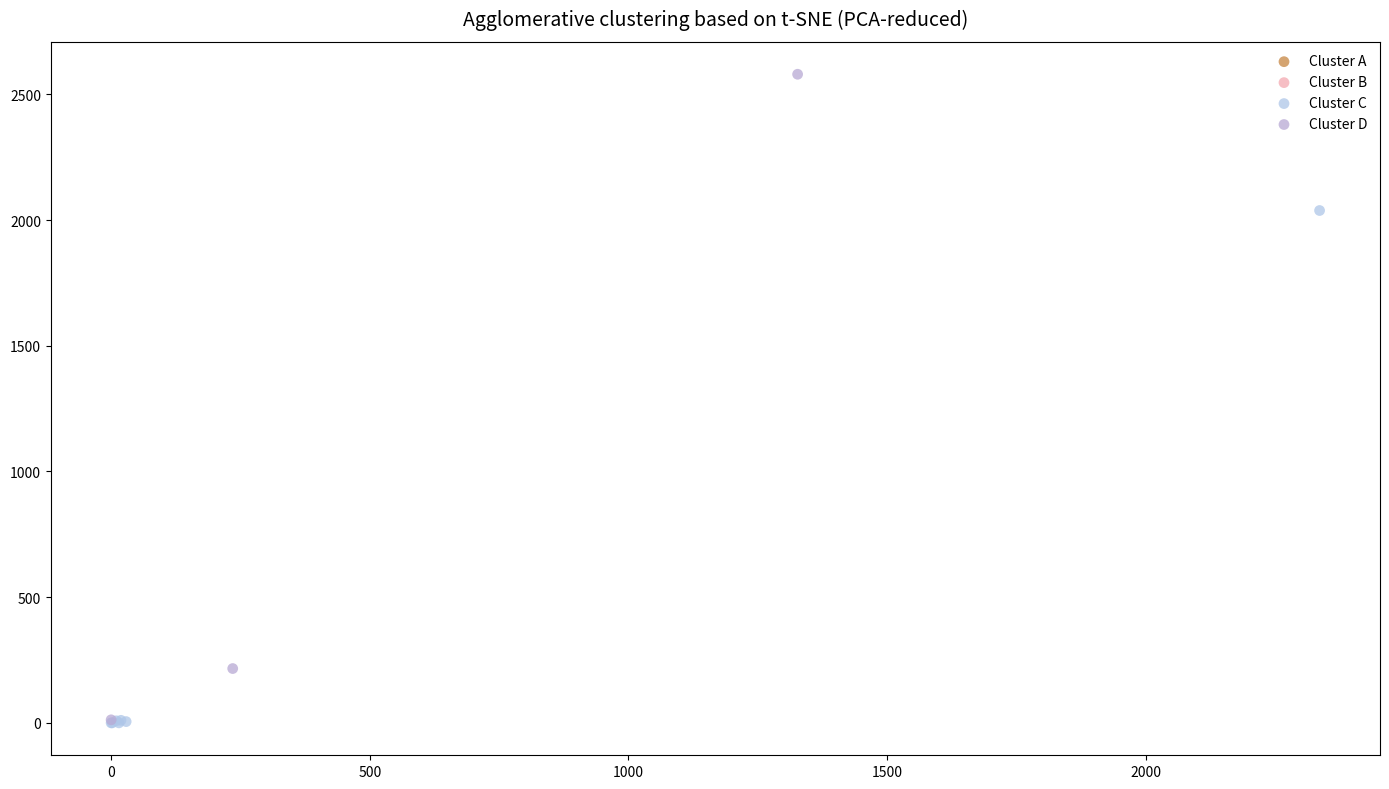

Which series contains the highest Y value?

Cluster D